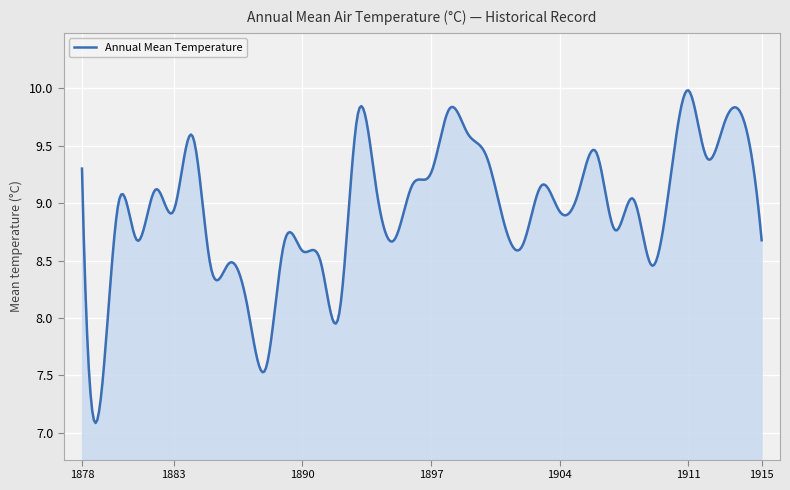

What is the smallest value displayed?

7.1